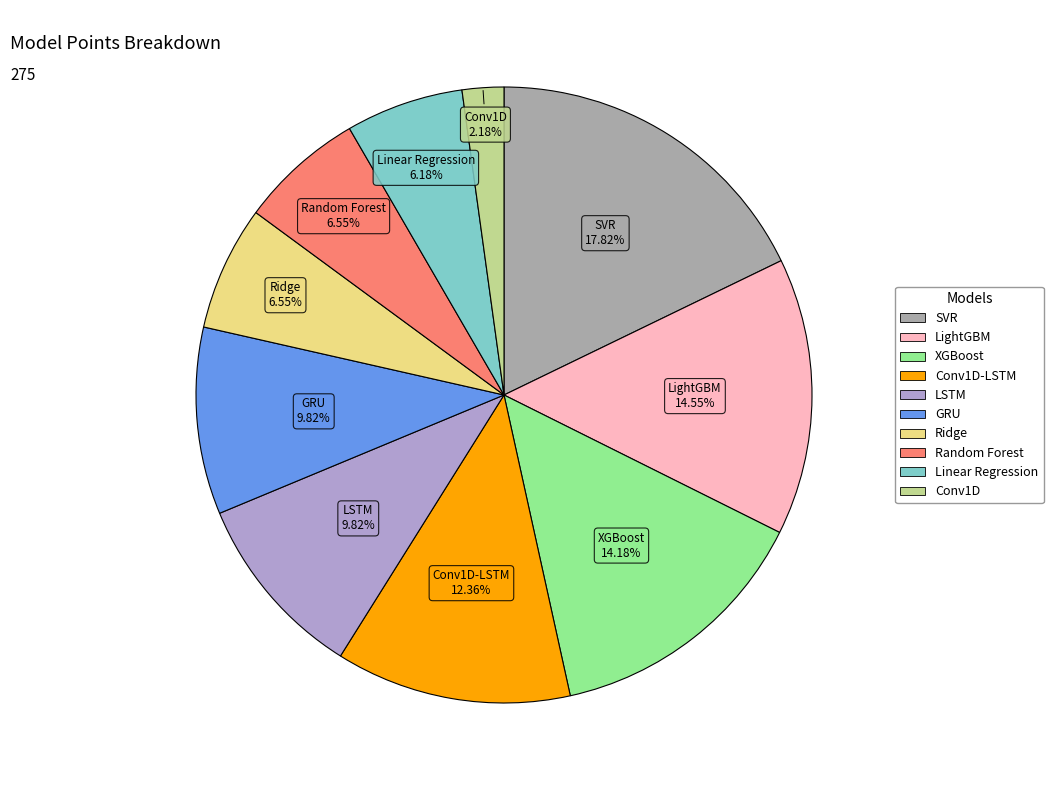

Is there any slice that represents more than half of the pie?

No